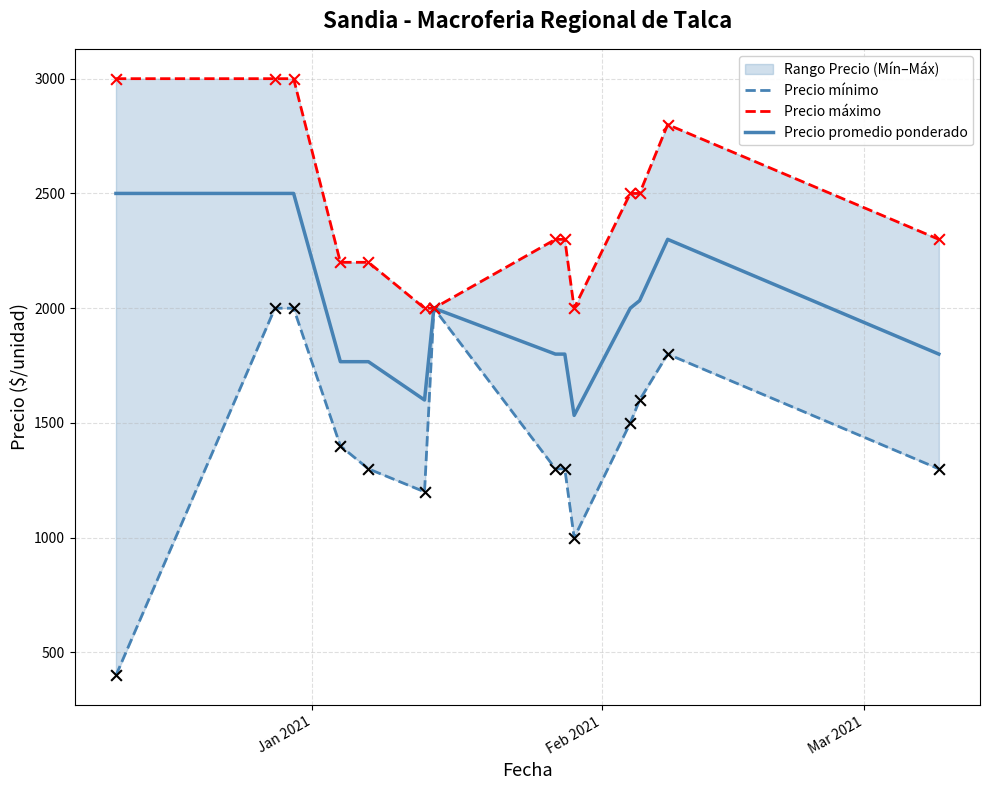

Which series has the widest spread of Y values?

Precio mínimo